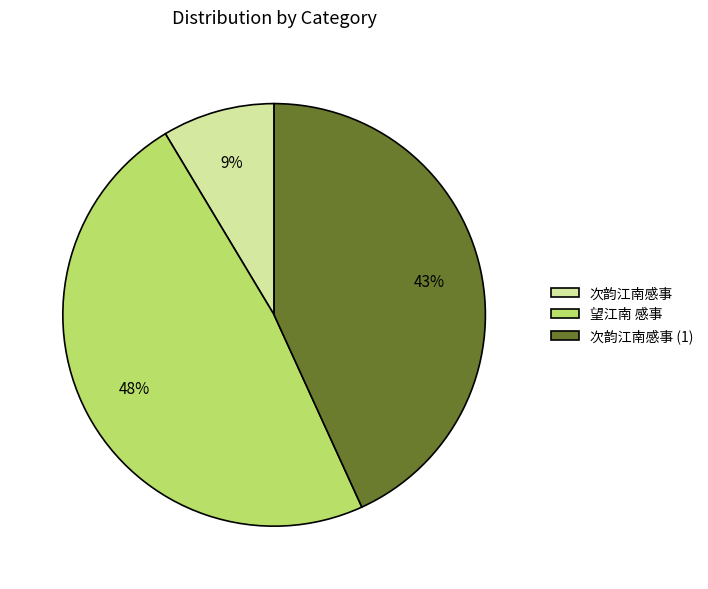

Rank the categories by value from lowest to highest.

次韵江南感事, 次韵江南感事 (1), 望江南 感事